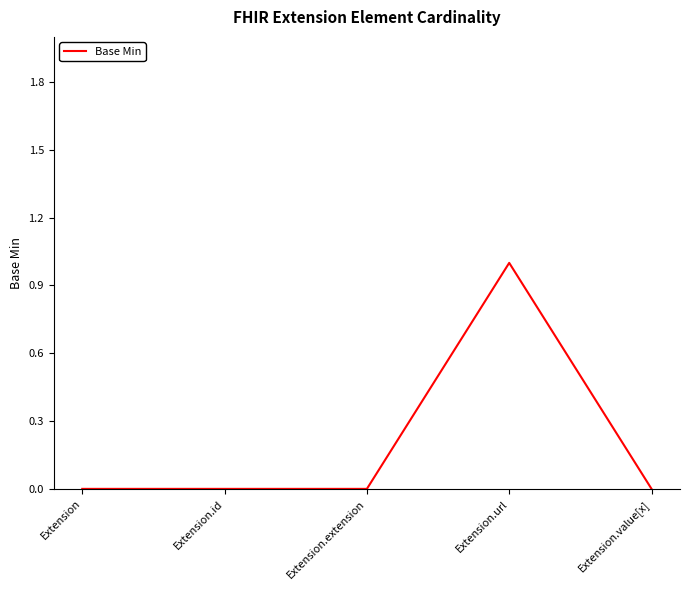

What is the change in value from Extension.extension to Extension.url?

+1